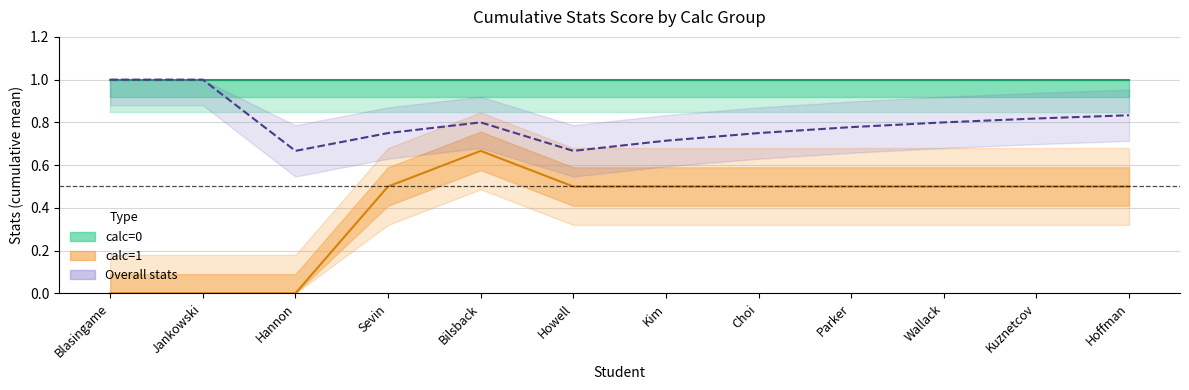

What is the average value of the calc_na_stats series?

1